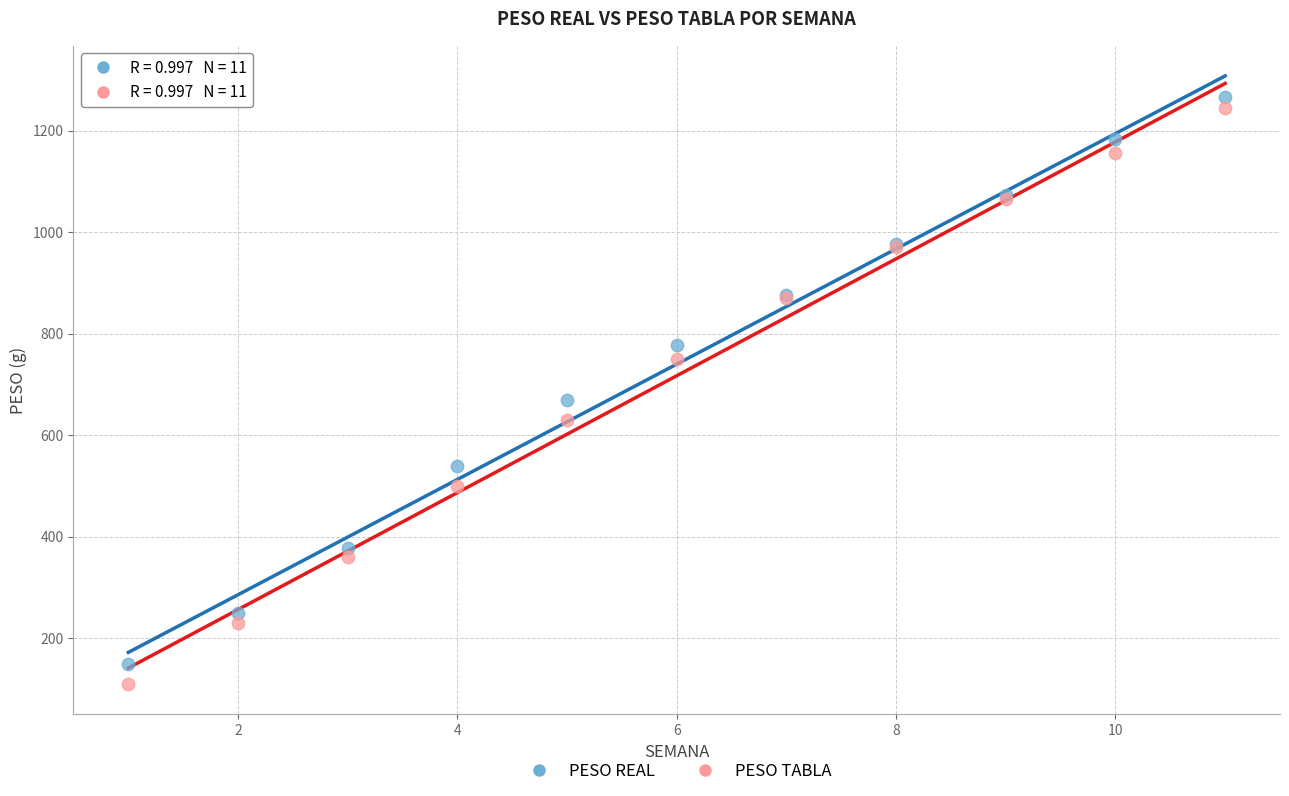

Which series has the widest spread of Y values?

PESO TABLA